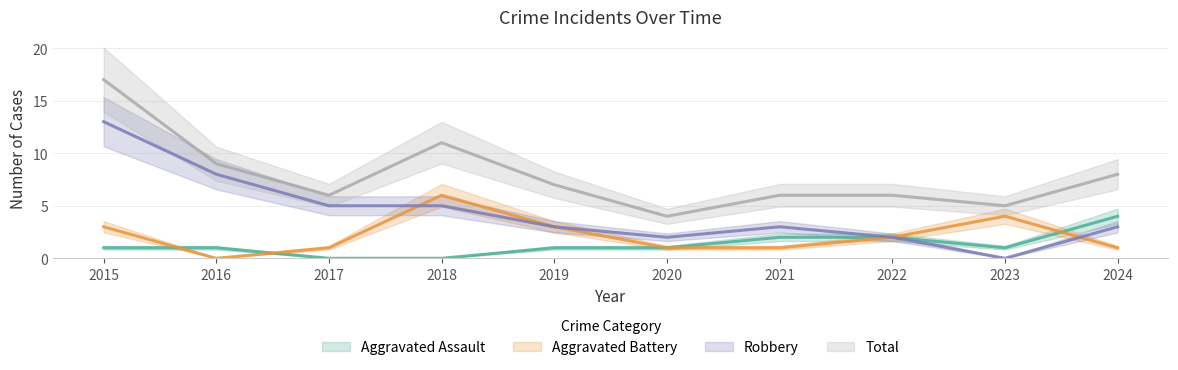

What is the difference between the highest and lowest values at 2018?

11